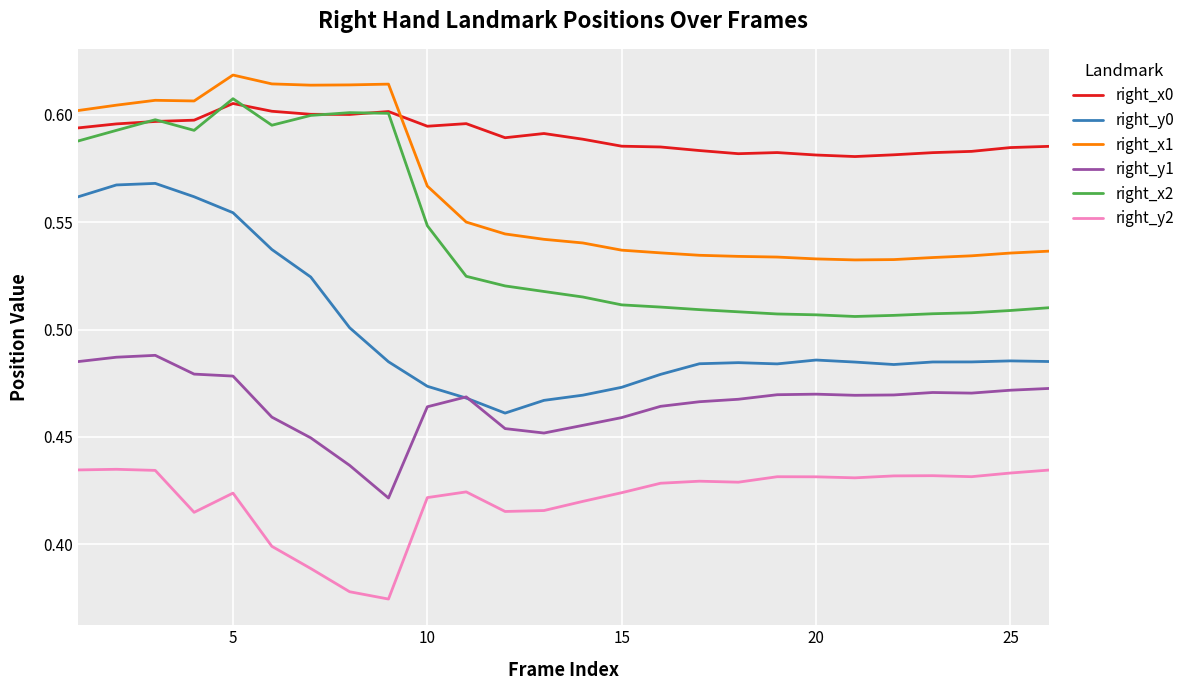

Which series has the largest total across all categories?

right_x0